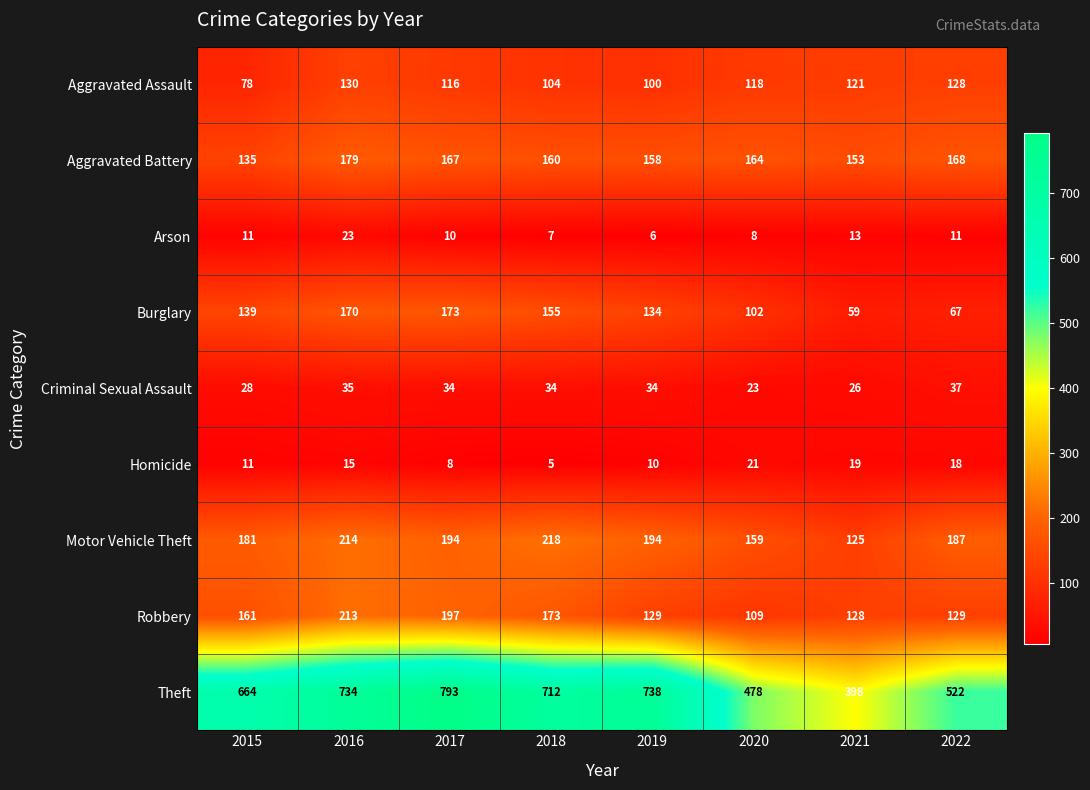

How many distinct data groups are displayed?

9